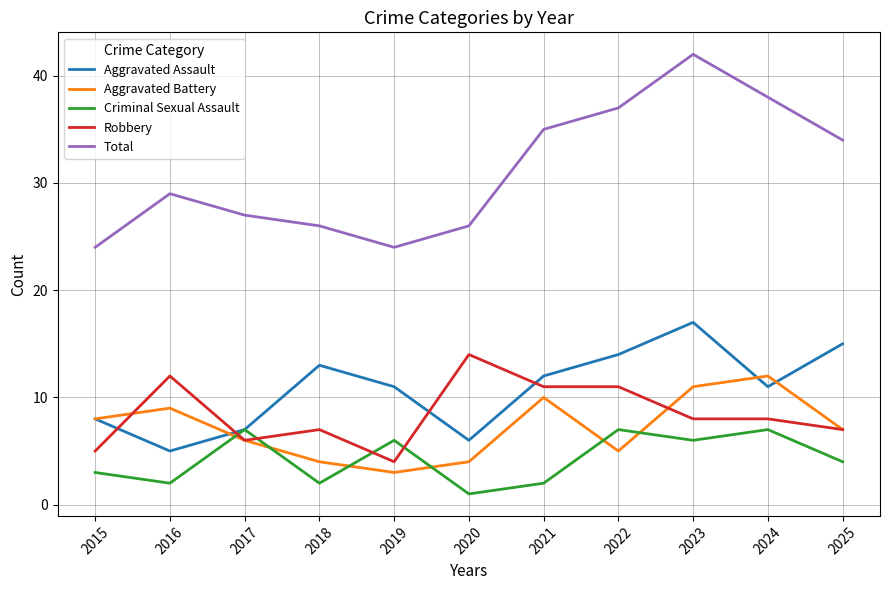

Reading left to right, extract all data points from this chart.

Aggravated Assault: 2015=8	2016=5	2017=7	2018=13	2019=11	2020=6	2021=12	2022=14	2023=17	2024=11	2025=15
Aggravated Battery: 2015=8	2016=9	2017=6	2018=4	2019=3	2020=4	2021=10	2022=5	2023=11	2024=12	2025=7
Criminal Sexual Assault: 2015=3	2016=2	2017=7	2018=2	2019=6	2020=1	2021=2	2022=7	2023=6	2024=7	2025=4
Robbery: 2015=5	2016=12	2017=6	2018=7	2019=4	2020=14	2021=11	2022=11	2023=8	2024=8	2025=7
Total: 2015=24	2016=29	2017=27	2018=26	2019=24	2020=26	2021=35	2022=37	2023=42	2024=38	2025=34